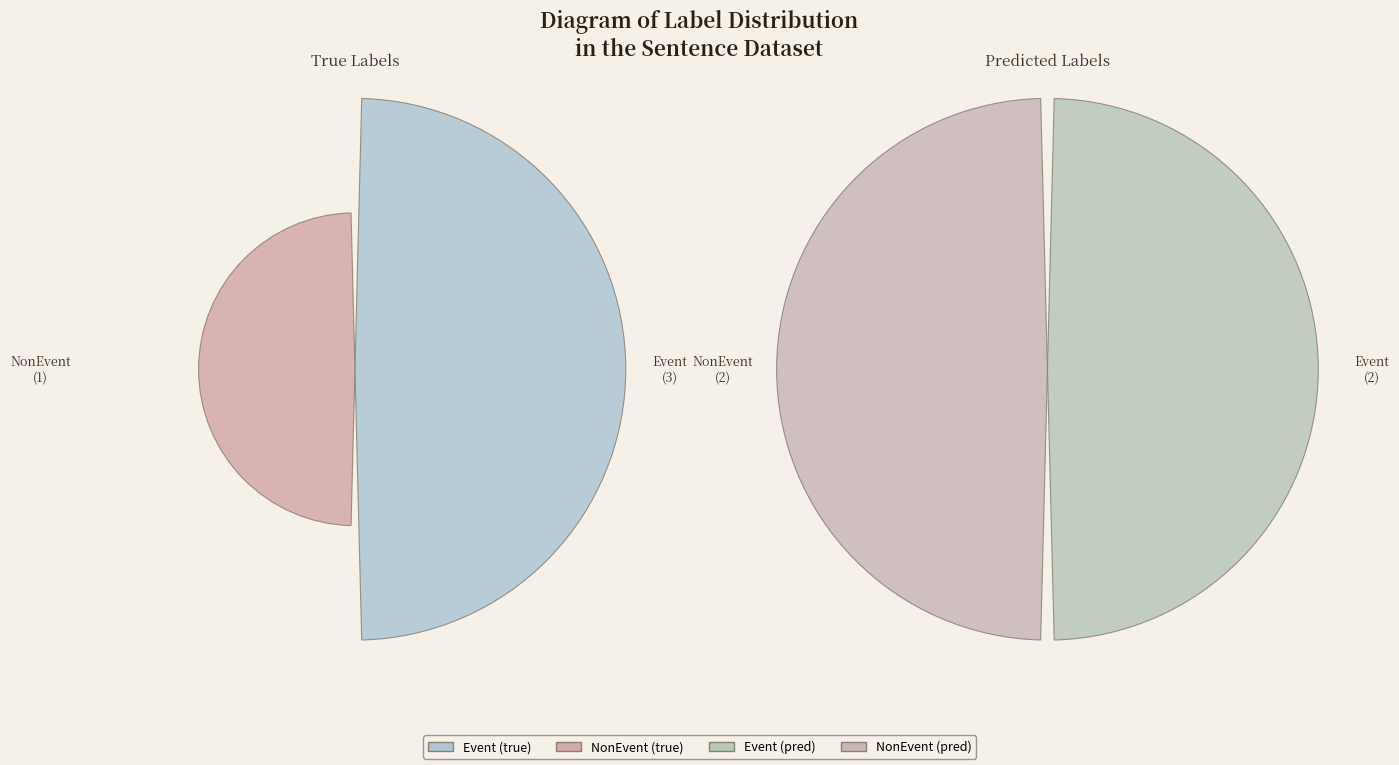

Does any single category account for the majority?

Yes